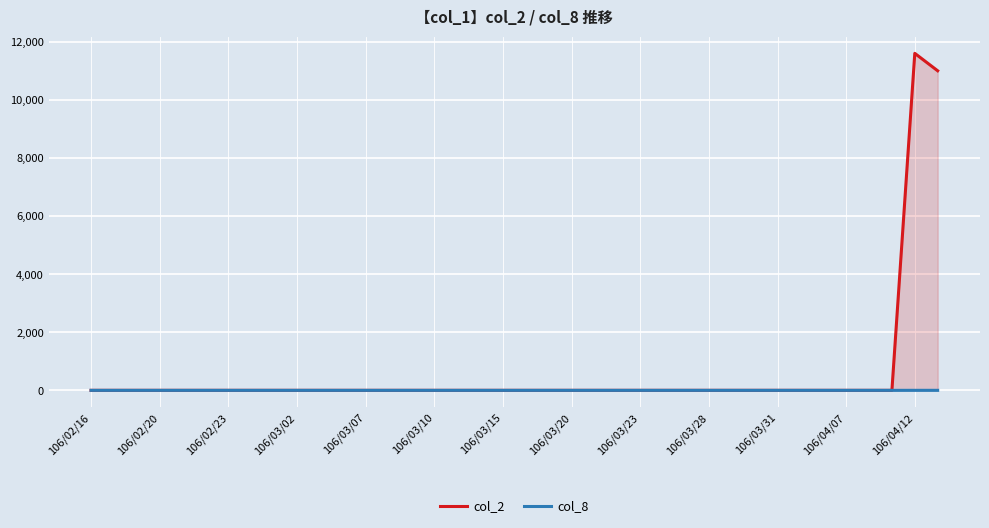

True or false: col_2 and col_8 cross at least once.

False